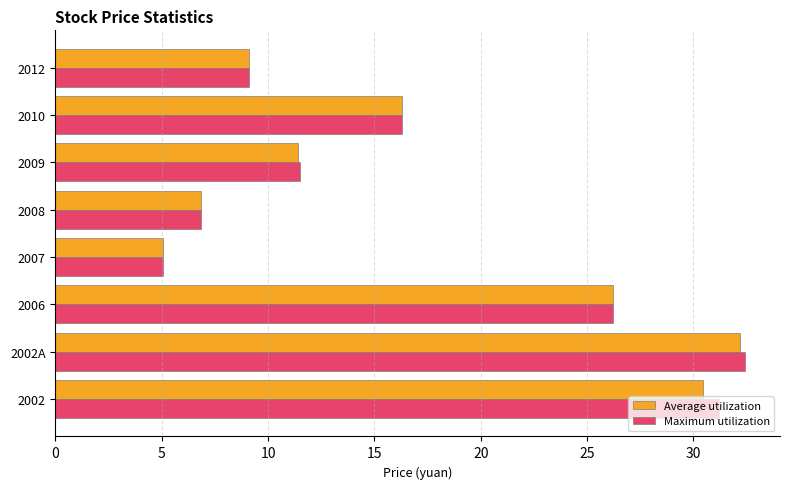

At how many categories does at least one series exceed 13?

4